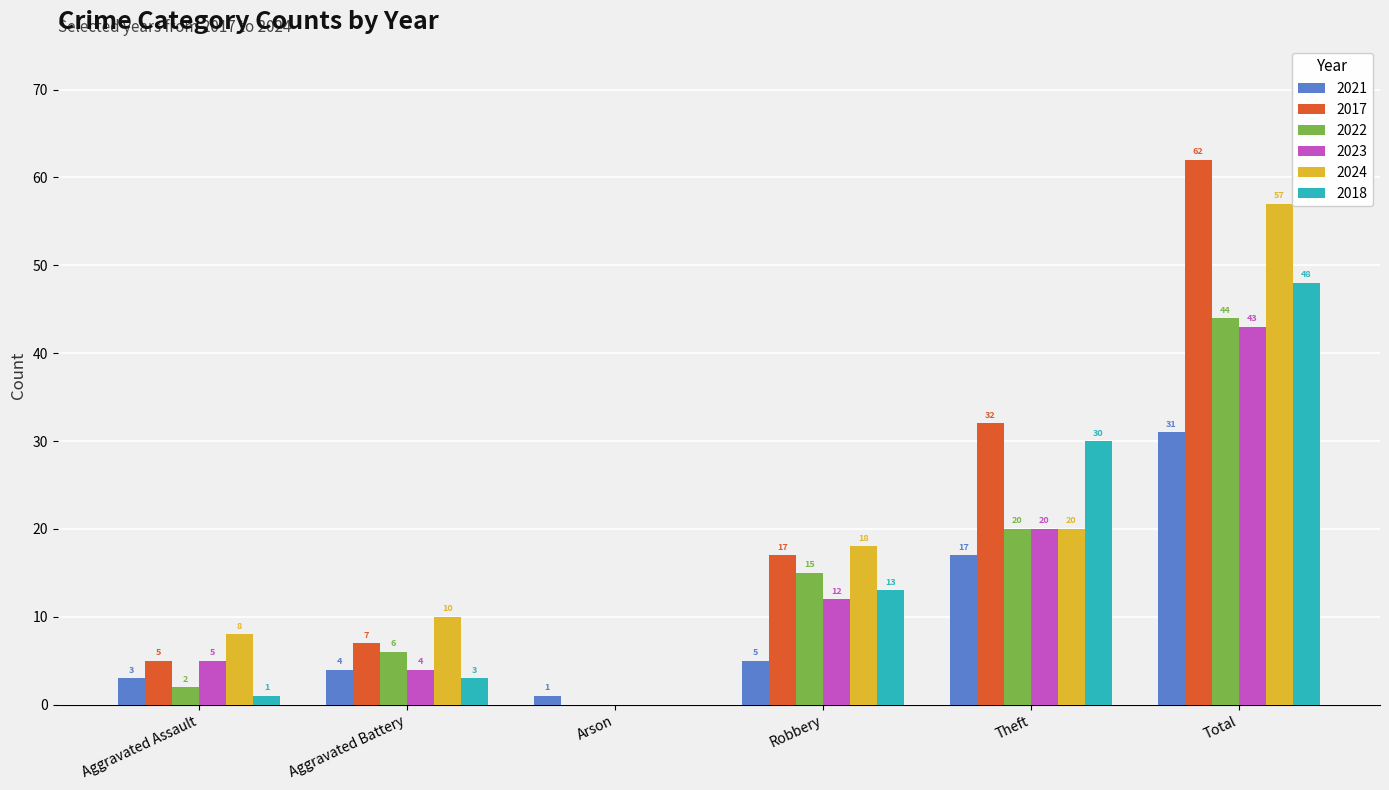

True or false: 2018 has a value of 66 at Total.

False